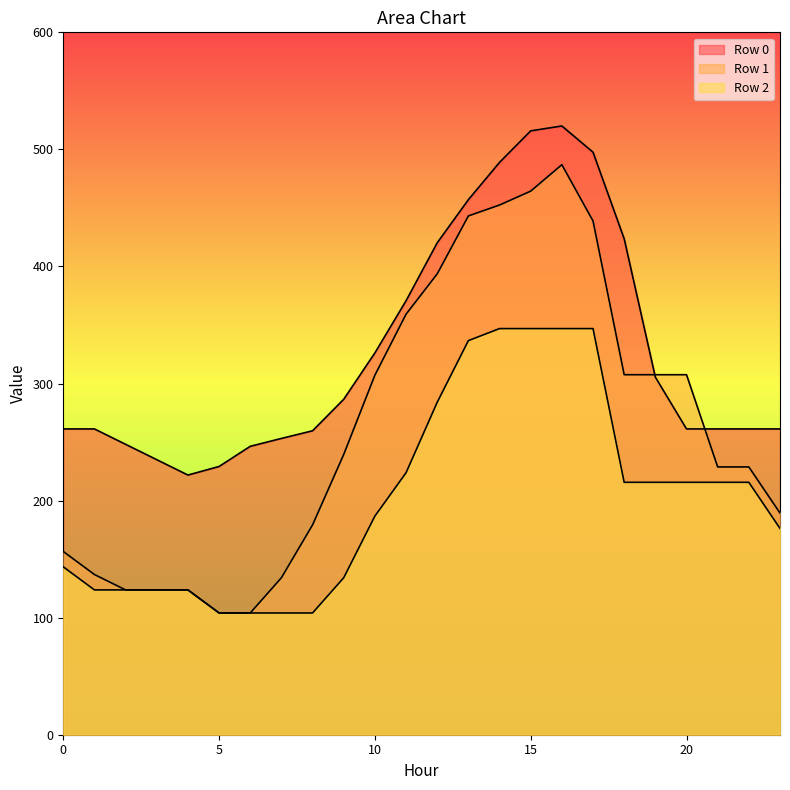

At which label does Row 1 first exceed 239?

9